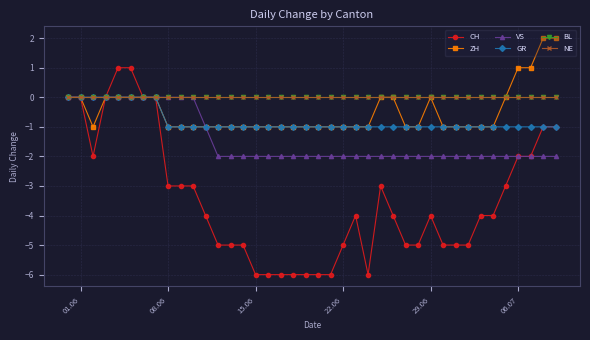

True or false: GR and CH cross at least once.

False